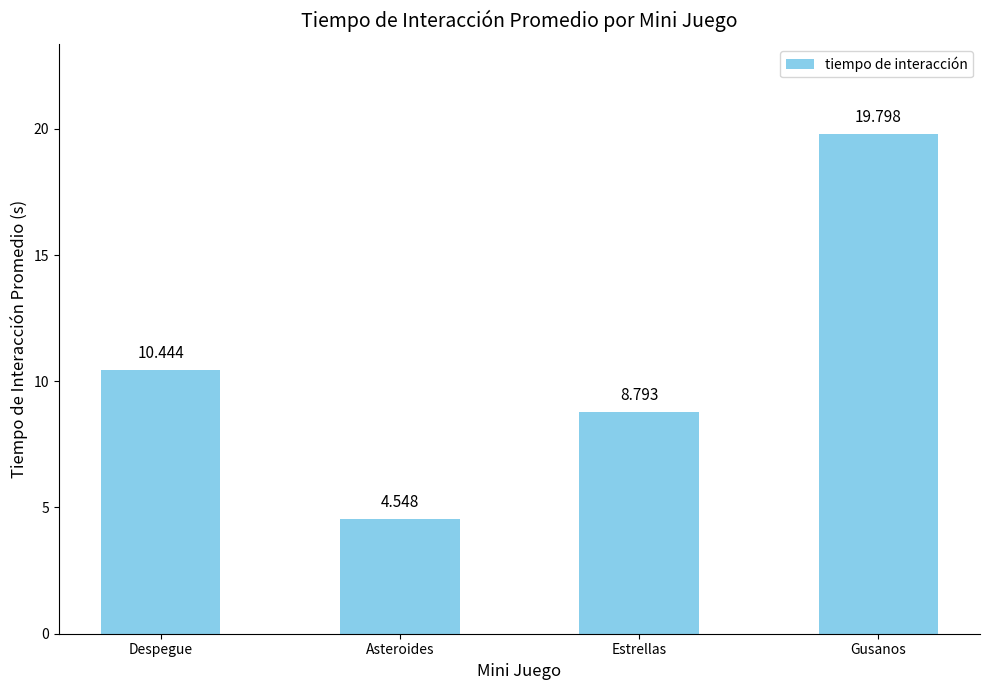

Which has a higher value, Estrellas or Asteroides?

Estrellas